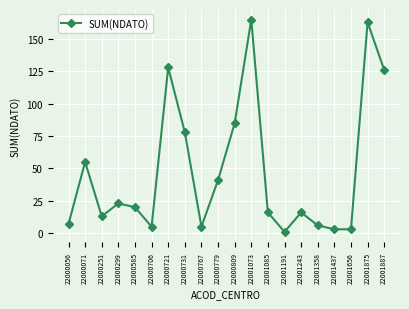

What is the average value?

48